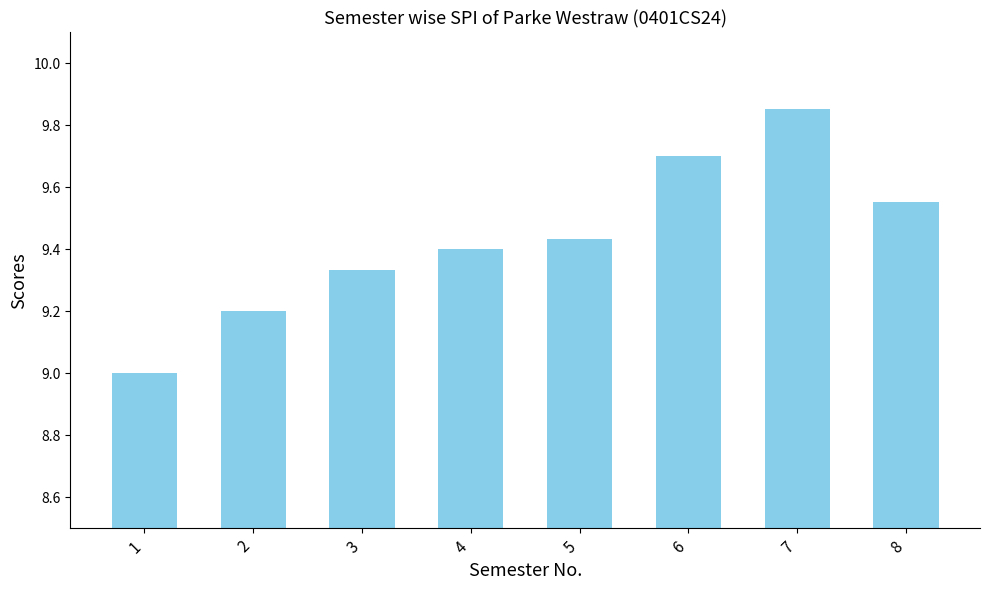

What is the smallest value displayed?

9.0